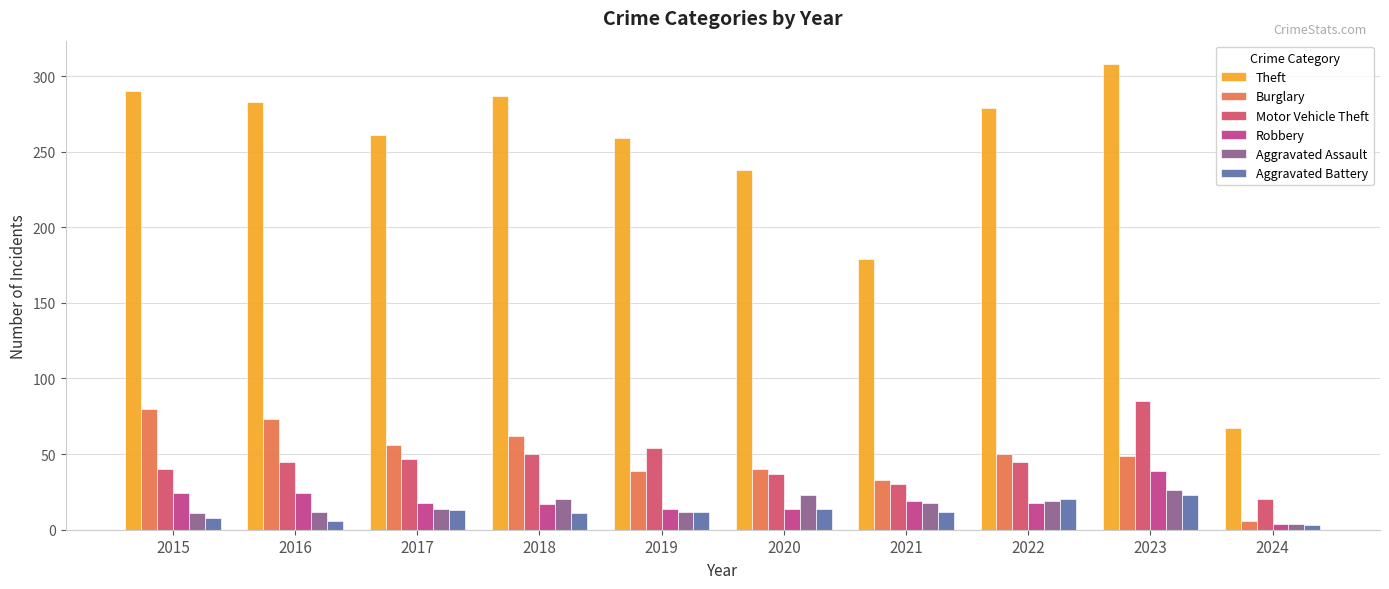

Which category has the highest value across all series?

2023